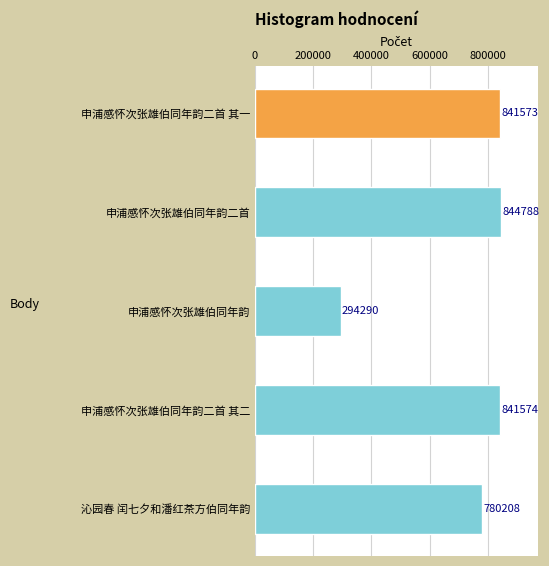

What is the value of the 1st bar from the top?

841573